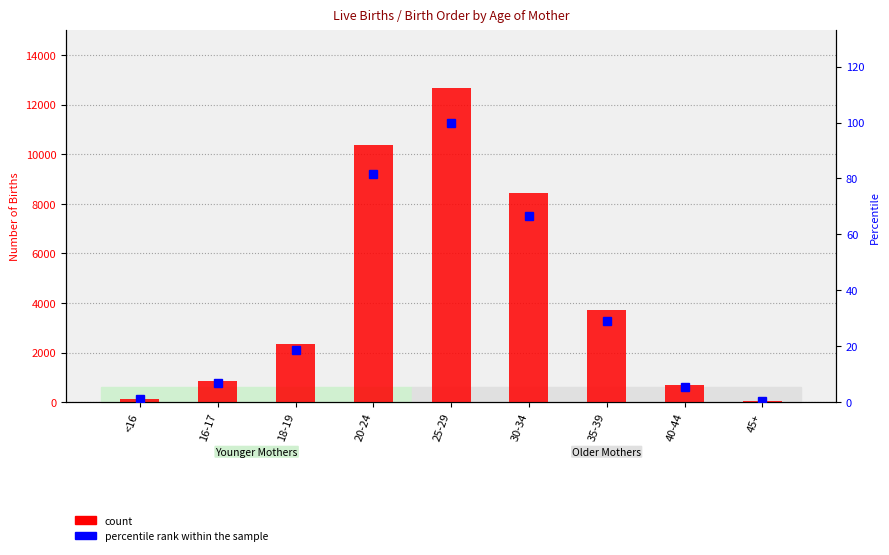

What position from the left is 30-34?

6